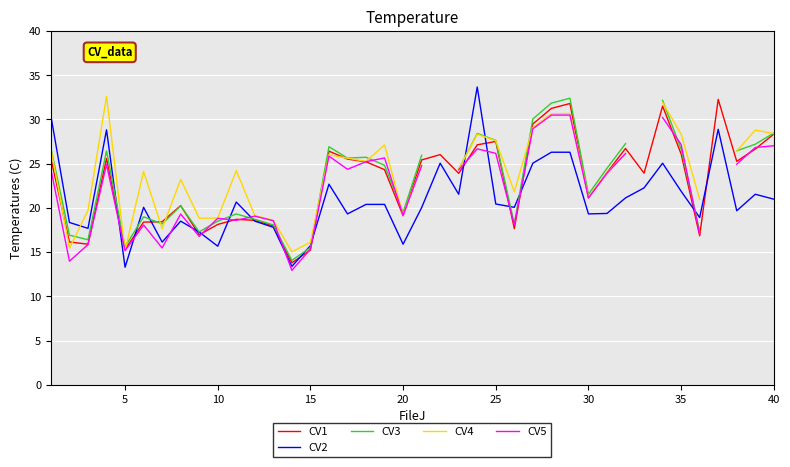

Is this an area chart (filled region under the line)?

No